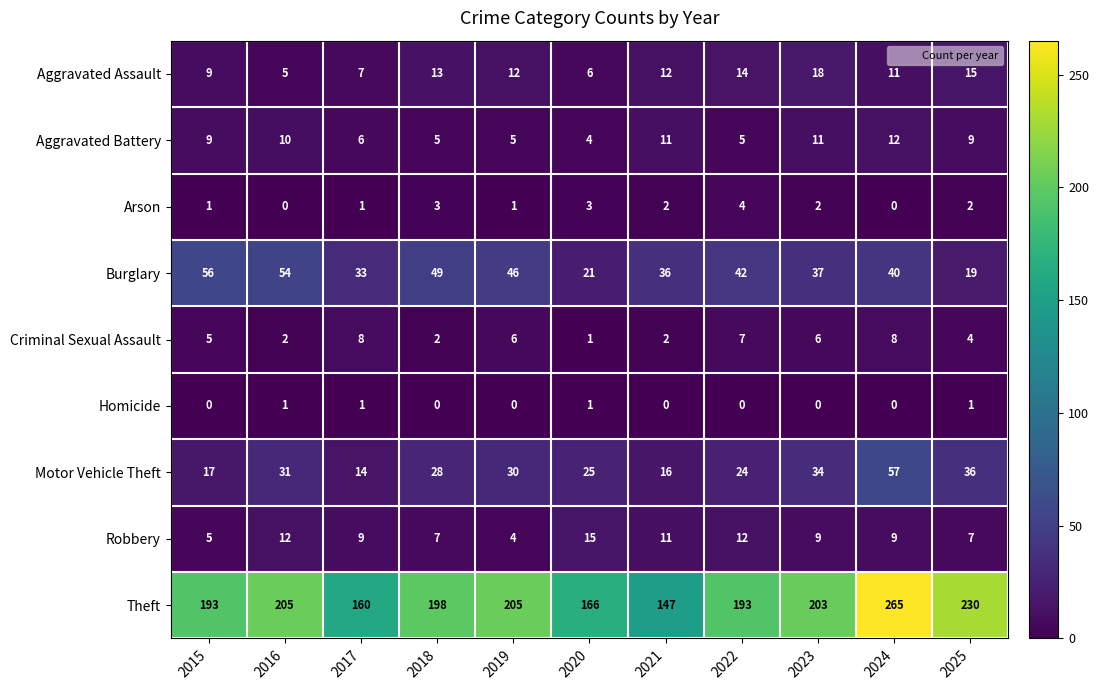

What is the sum of the Aggravated Assault values at 2022 and 2021?

26